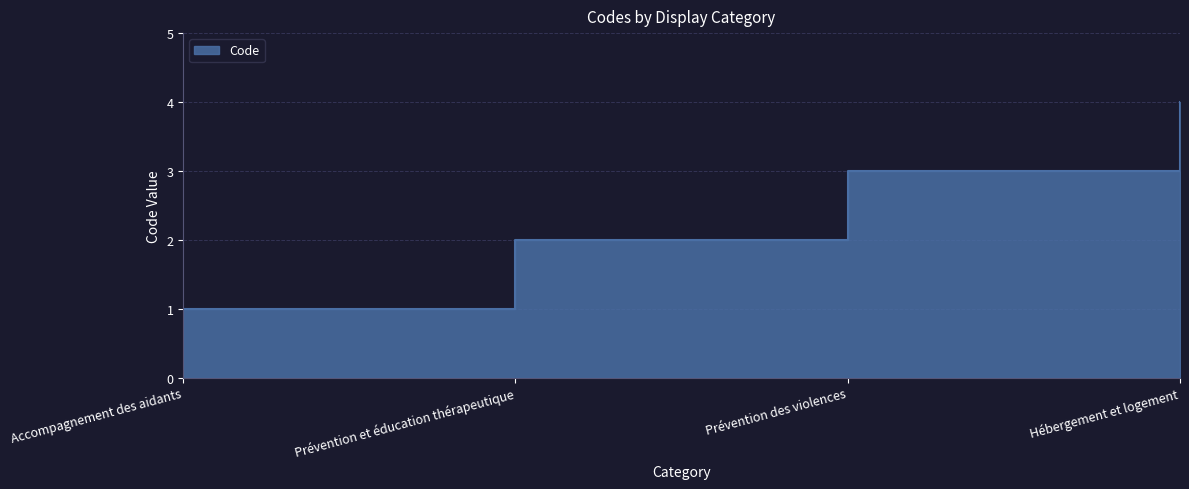

Does the chart display data point markers on the line(s)?

No